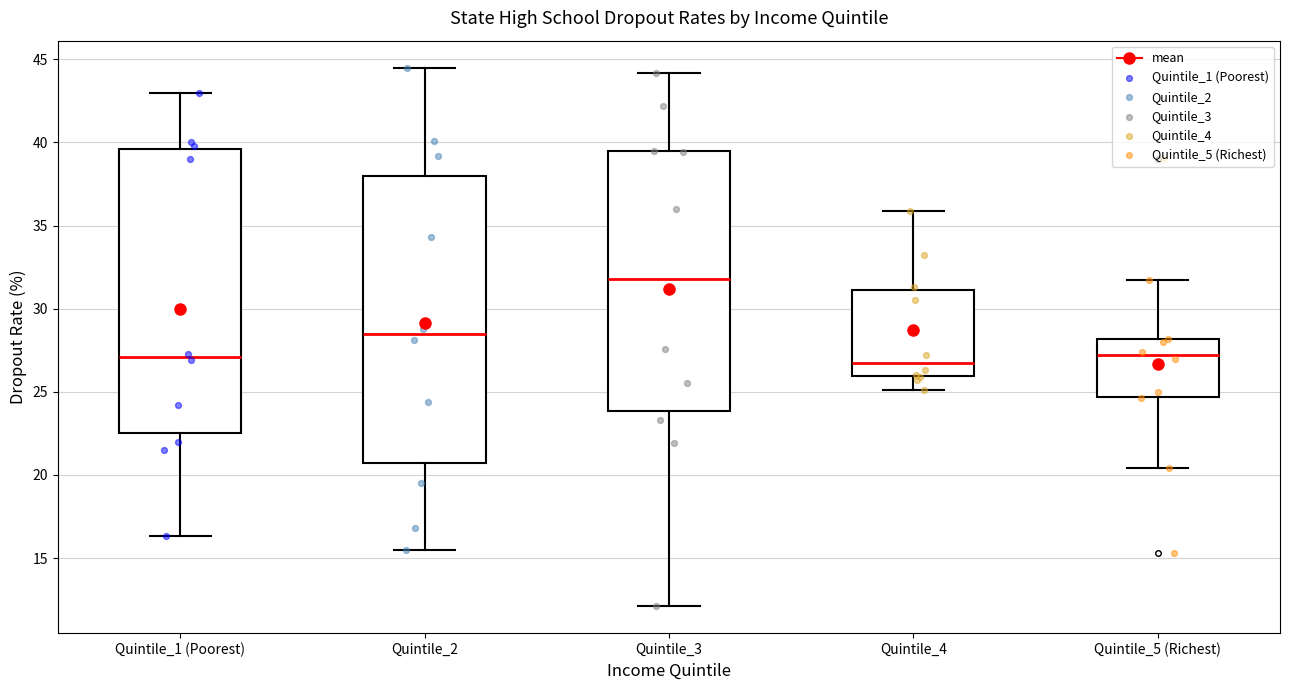

Which box has the highest median line?

Quintile_3